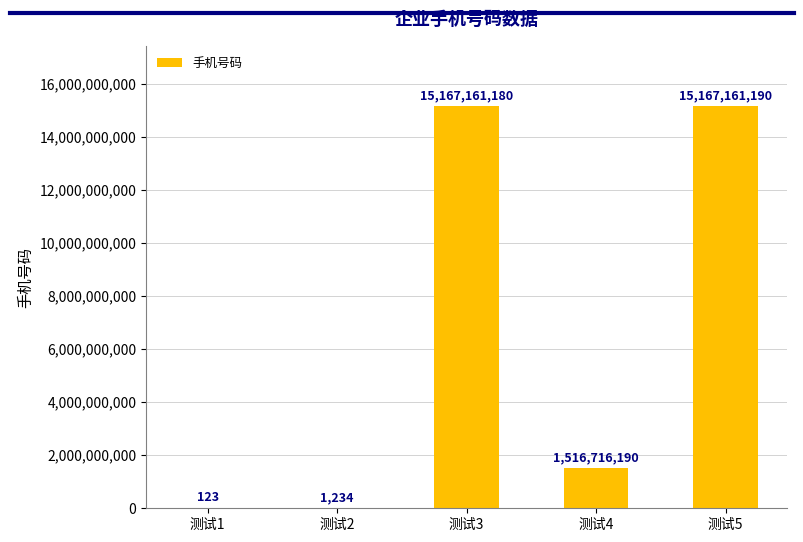

What is the change in value from 测试1 to 测试5?

+15167161067